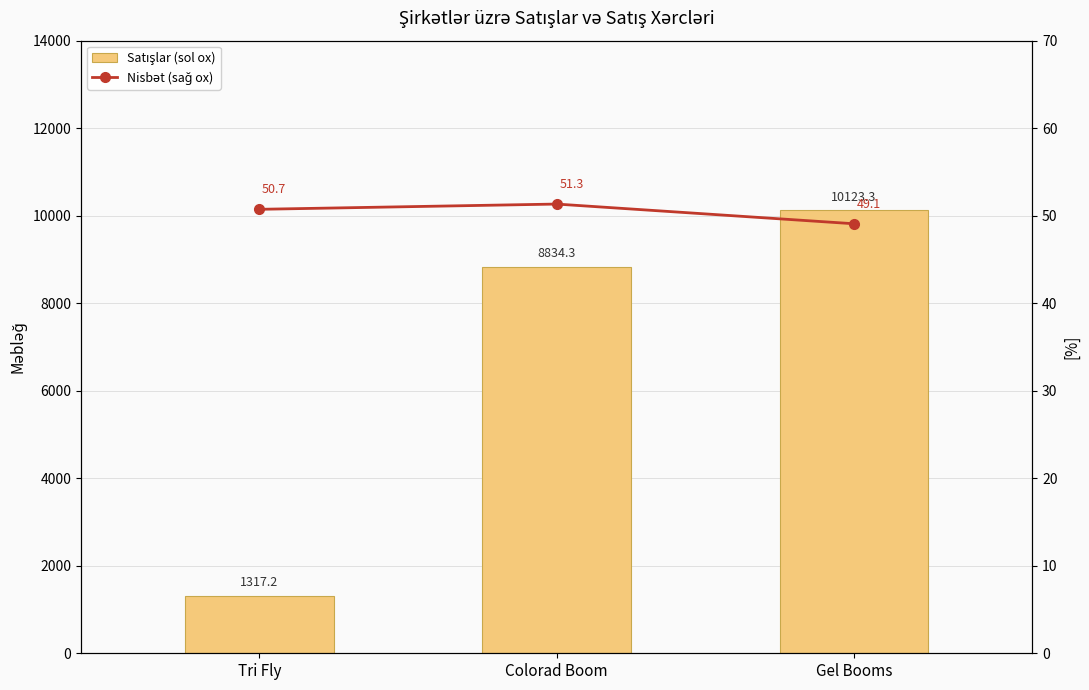

What is the sum of all Nisbət (sağ ox) values?

151.1